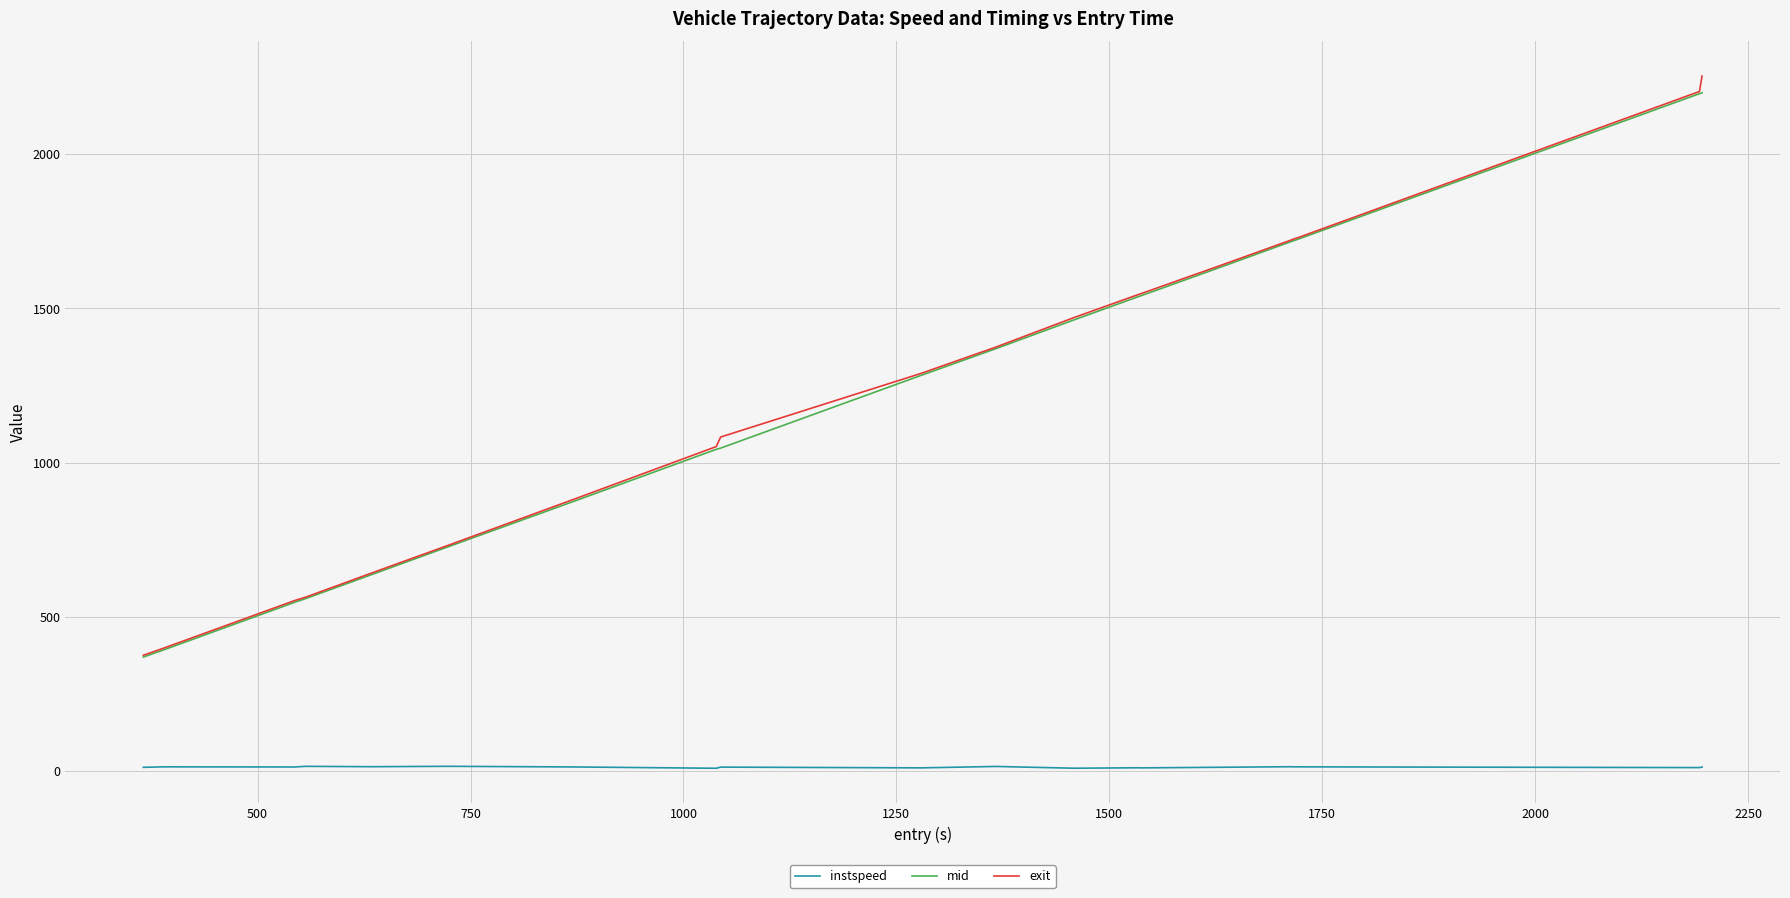

What is the average value of the mid series?

1229.6